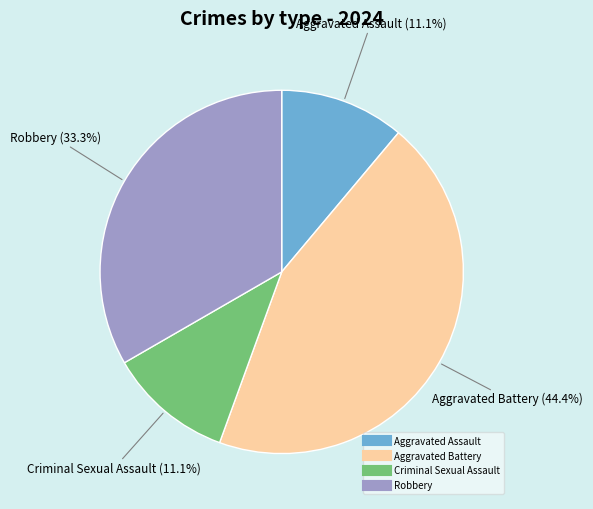

Is it true that Robbery is 18% of the pie?

False